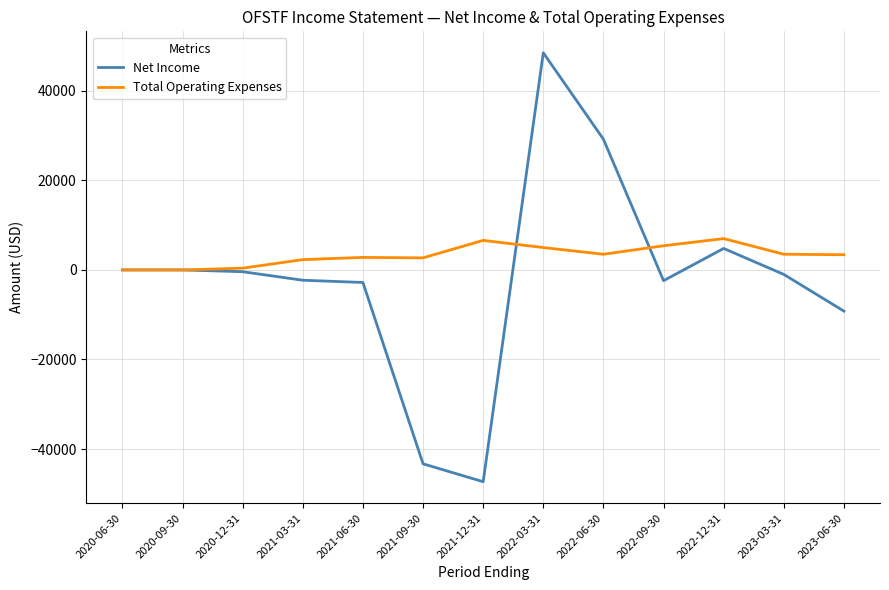

Is the value of Total Operating Expenses at 2021-06-30 greater than the value of Net Income at 2023-03-31?

Yes